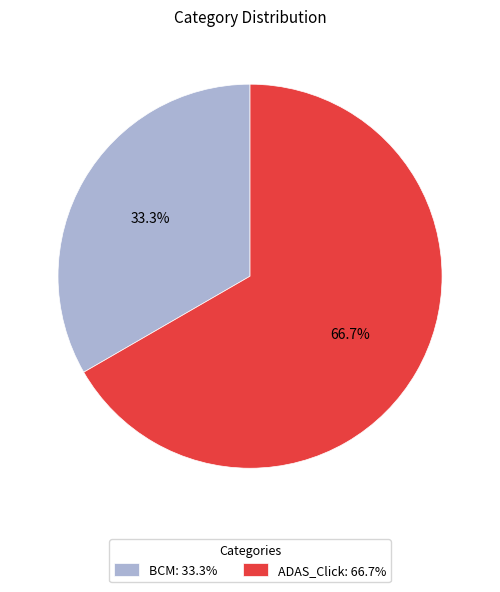

Is there a majority slice in this chart?

Yes